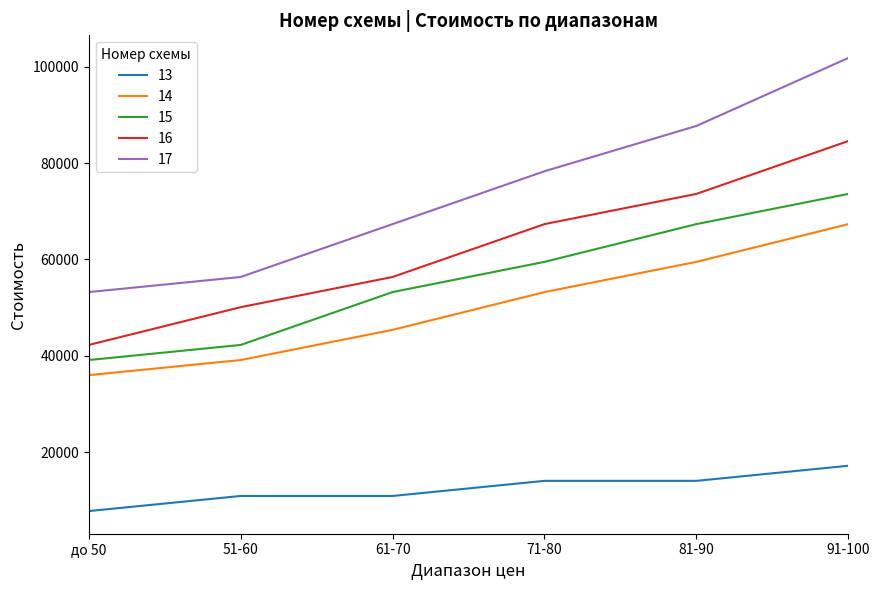

True or false: 15 and 16 cross at least once.

False